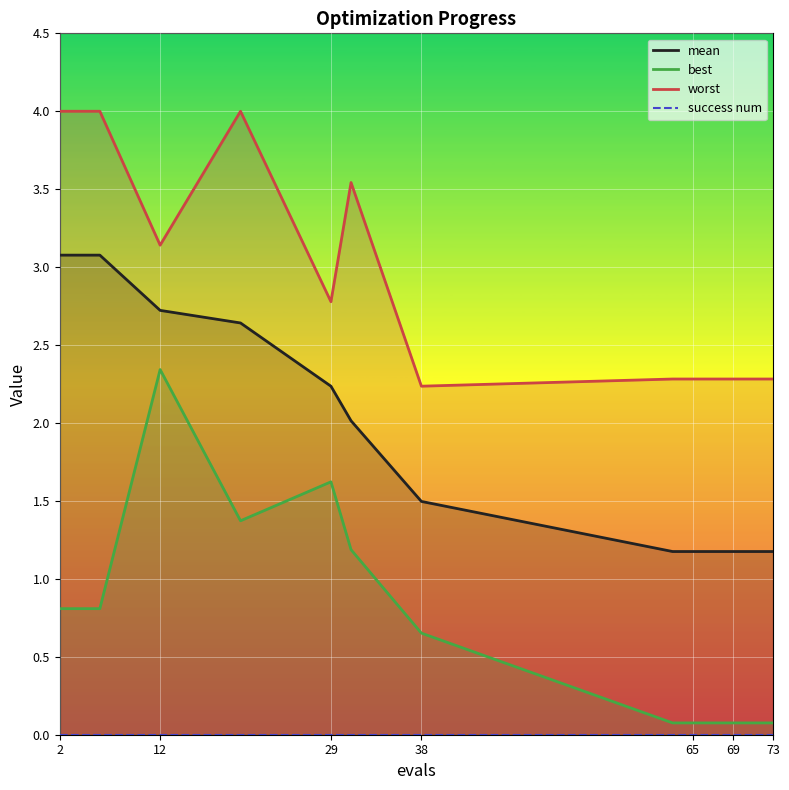

Which series has the largest total across all categories?

worst